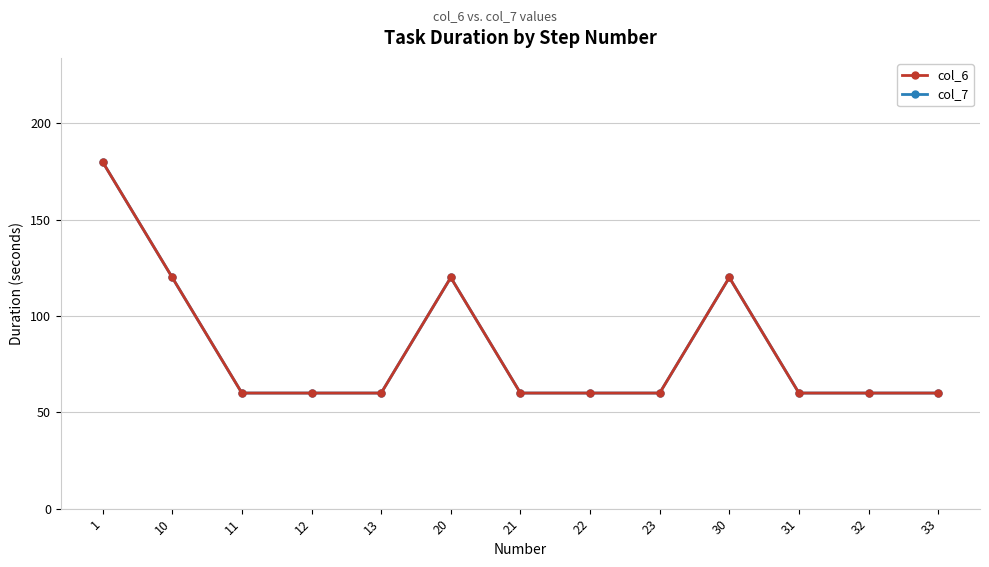

True or false: col_6 and col_7 cross at least once.

False